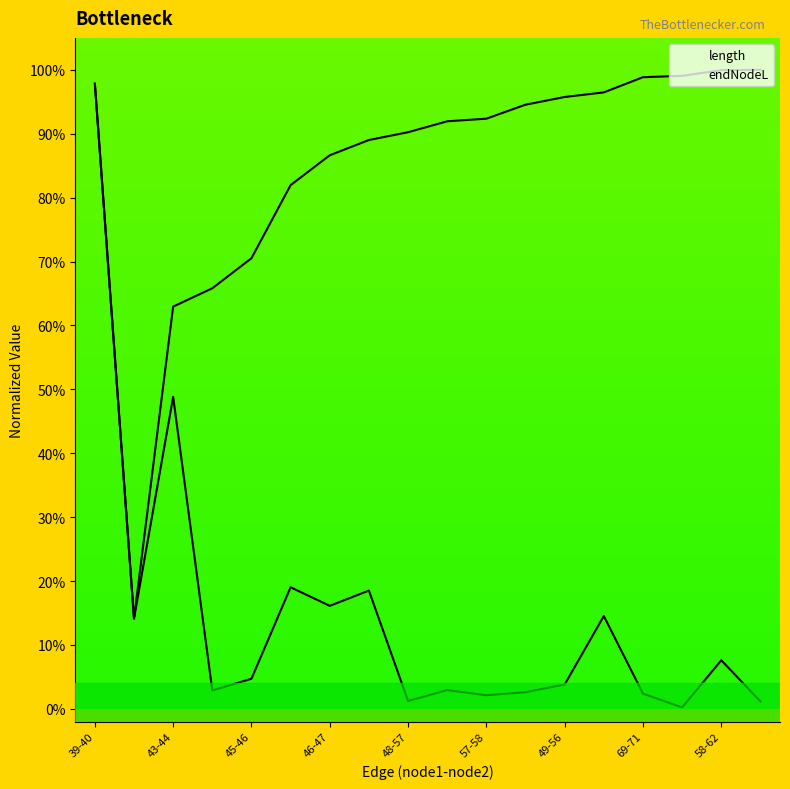

List the series in order of their peak value, lowest first.

length, endNodeL